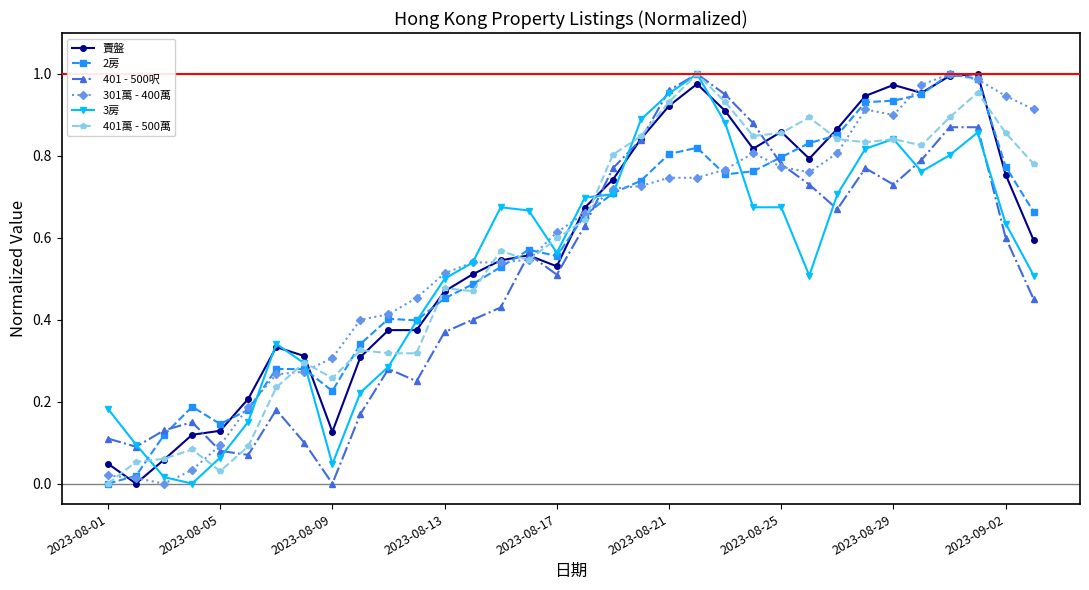

In 401萬 - 500萬, how many points are higher than both neighbors (excluding endpoints)?

9